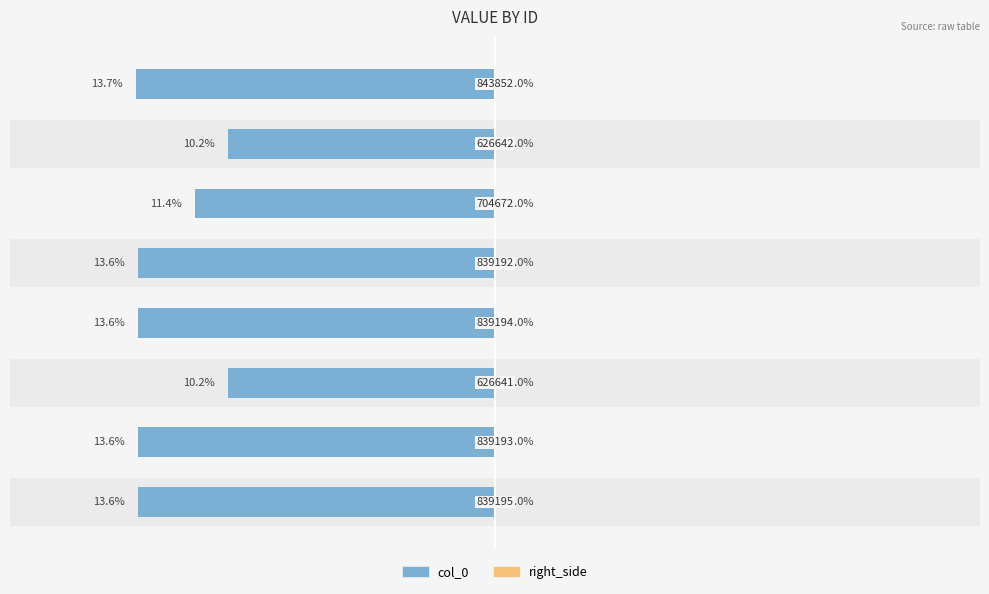

Reading left to right, extract all data points from this chart.

col_0: -13.6	-13.6	-10.2	-13.6	-13.6	-11.4	-10.2	-13.7
right_side: 0.5	0.5	0.5	0.5	0.5	0.5	0.5	0.5